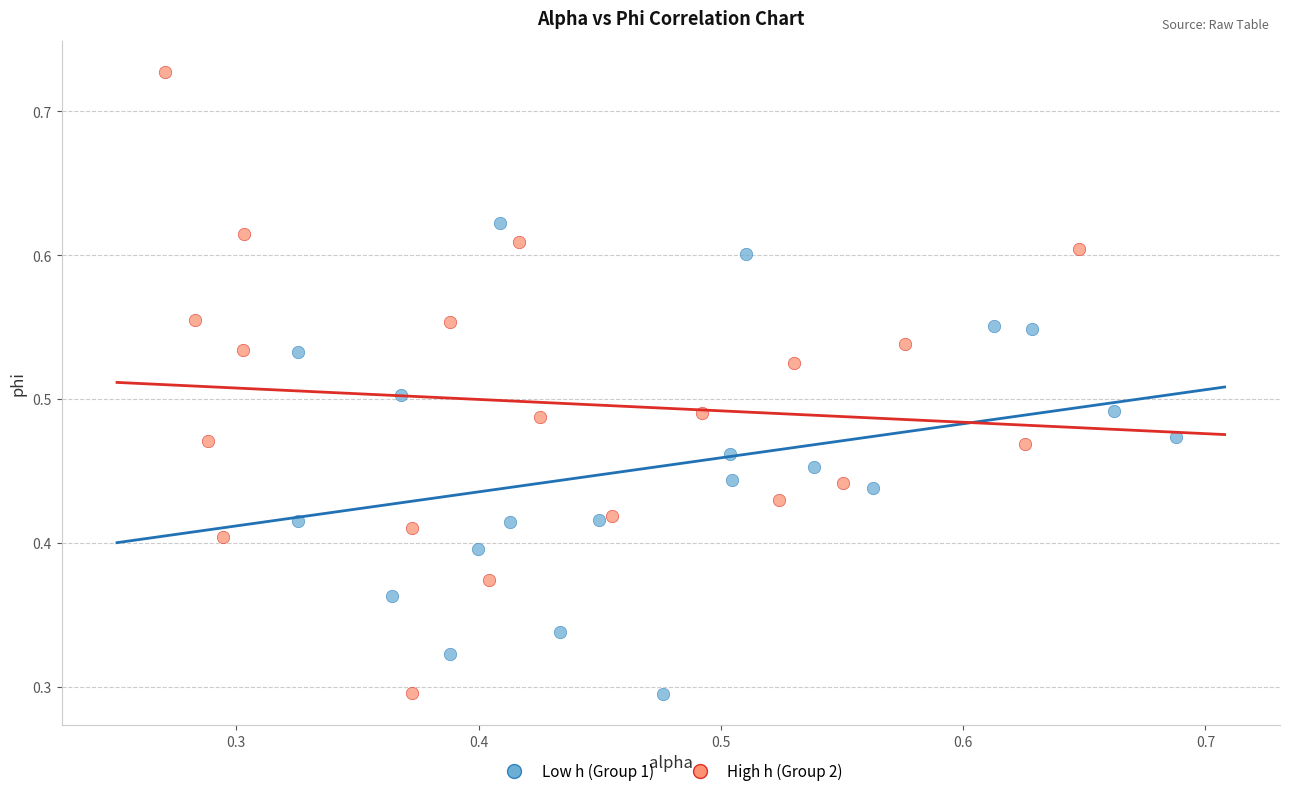

Which series has the largest Y range (max minus min)?

High h (Group 2)